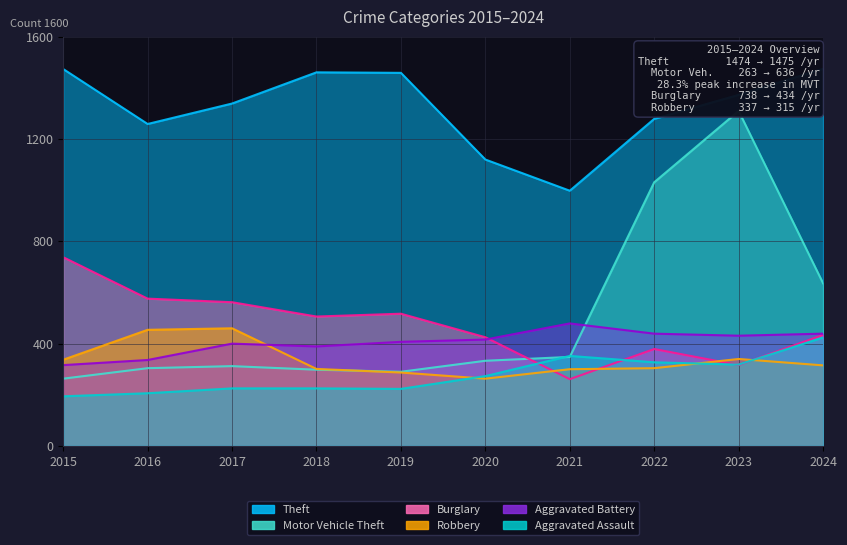

What is the value of the Aggravated Battery point at the 6th from the left?

416